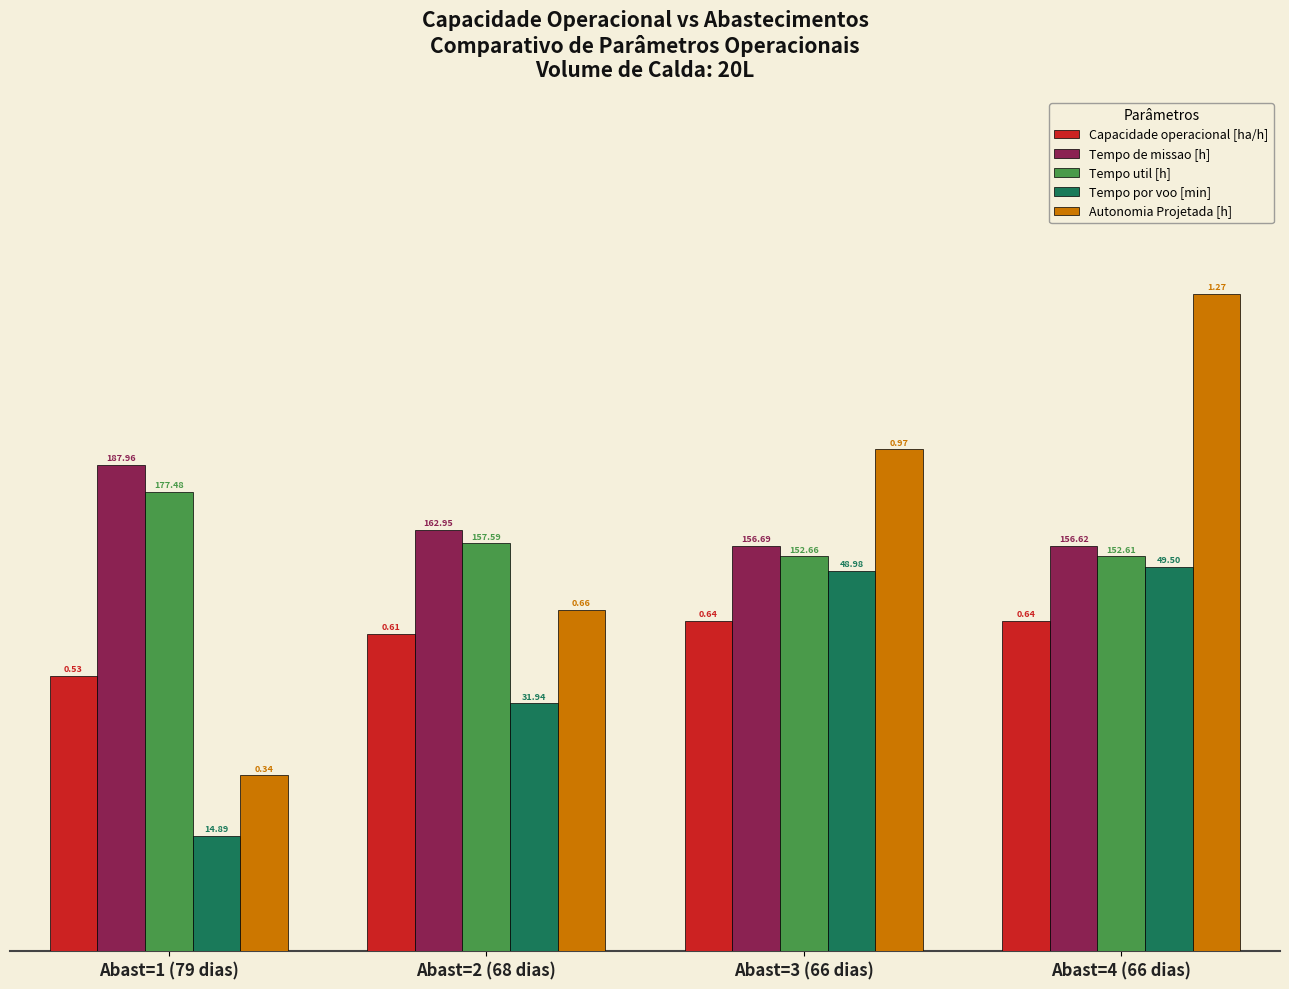

Are the bars grouped side by side (vs. stacked)?

Yes